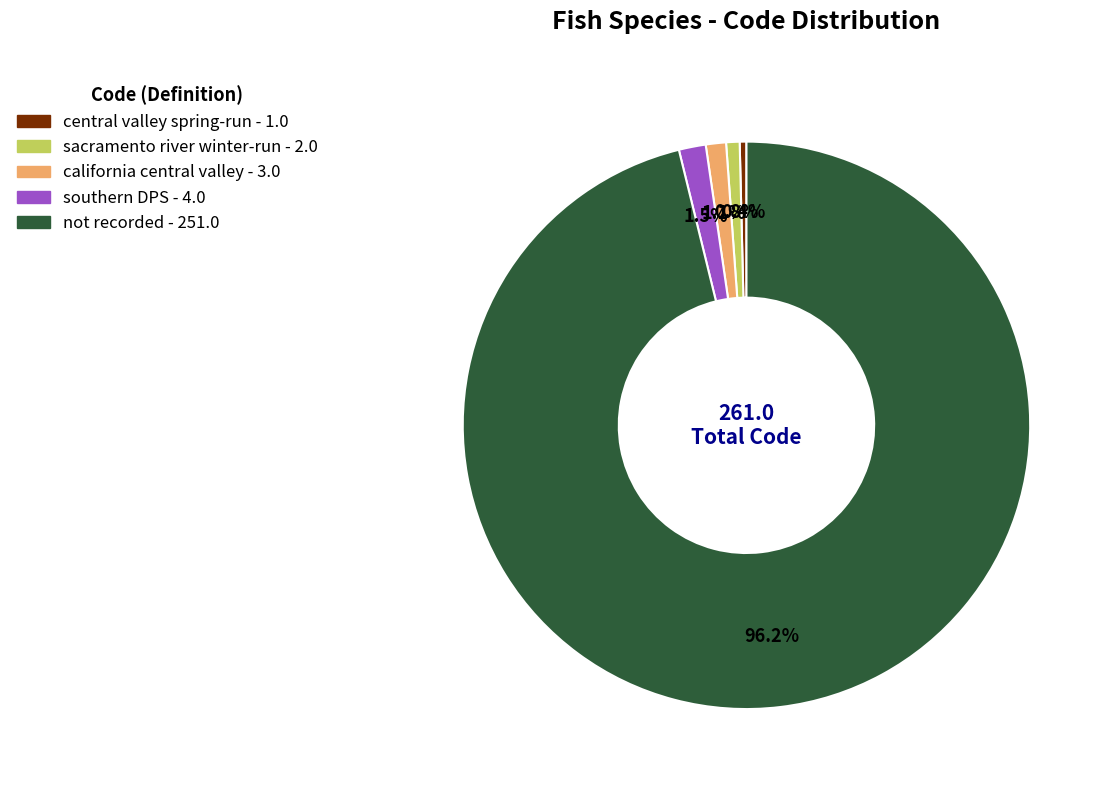

Rank the categories by value from highest to lowest.

not recorded, southern DPS (NMFS threatened), california central valley (NMFS threatened), sacramento river winter-run (NMFS endangered), central valley spring-run (NMFS threatened)